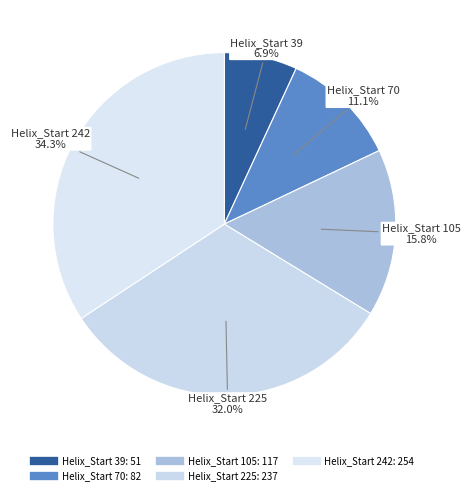

Count the number of slices in the pie.

5